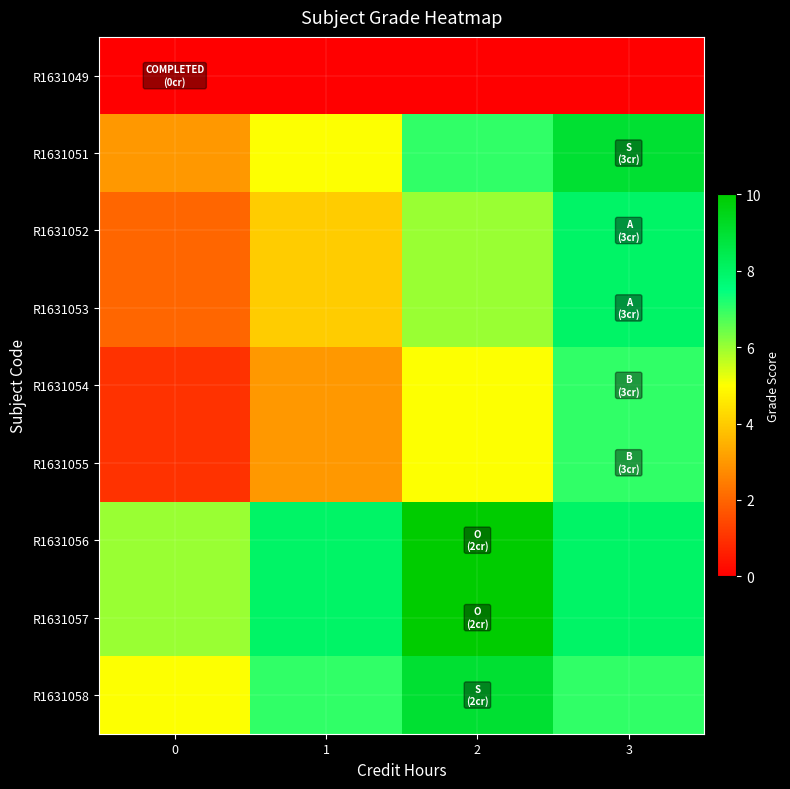

At 2, list the series in order from largest to smallest.

R1631056, R1631057, R1631058, R1631051, R1631052, R1631053, R1631054, R1631055, R1631049